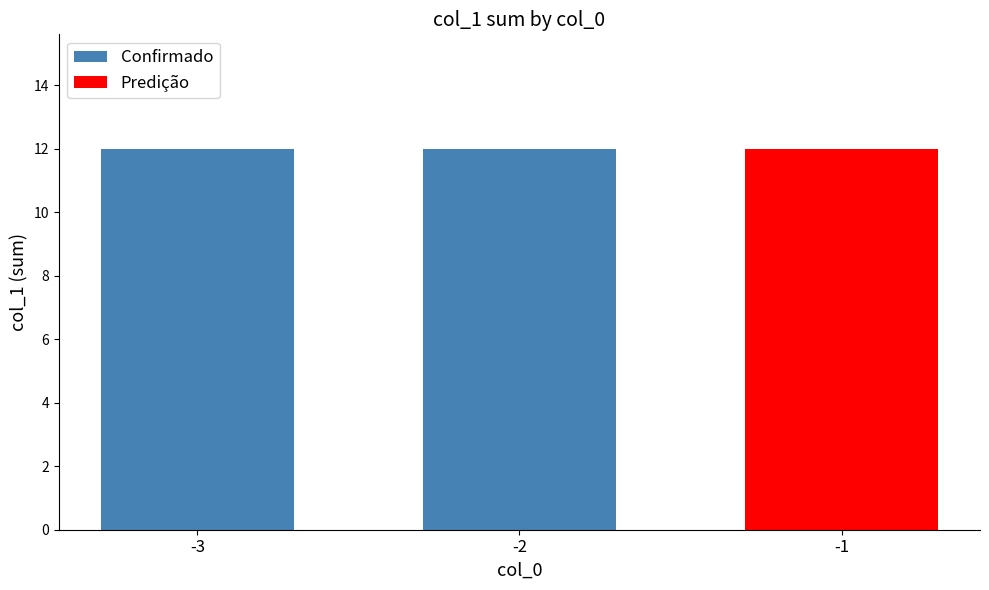

True or false: the data shows 0 at -3.

False